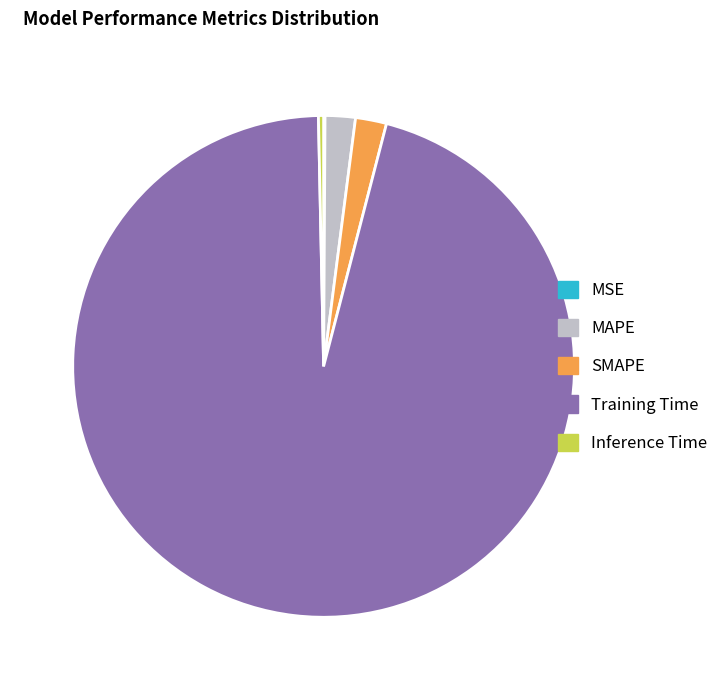

Between Inference Time and MAPE, which is larger?

MAPE